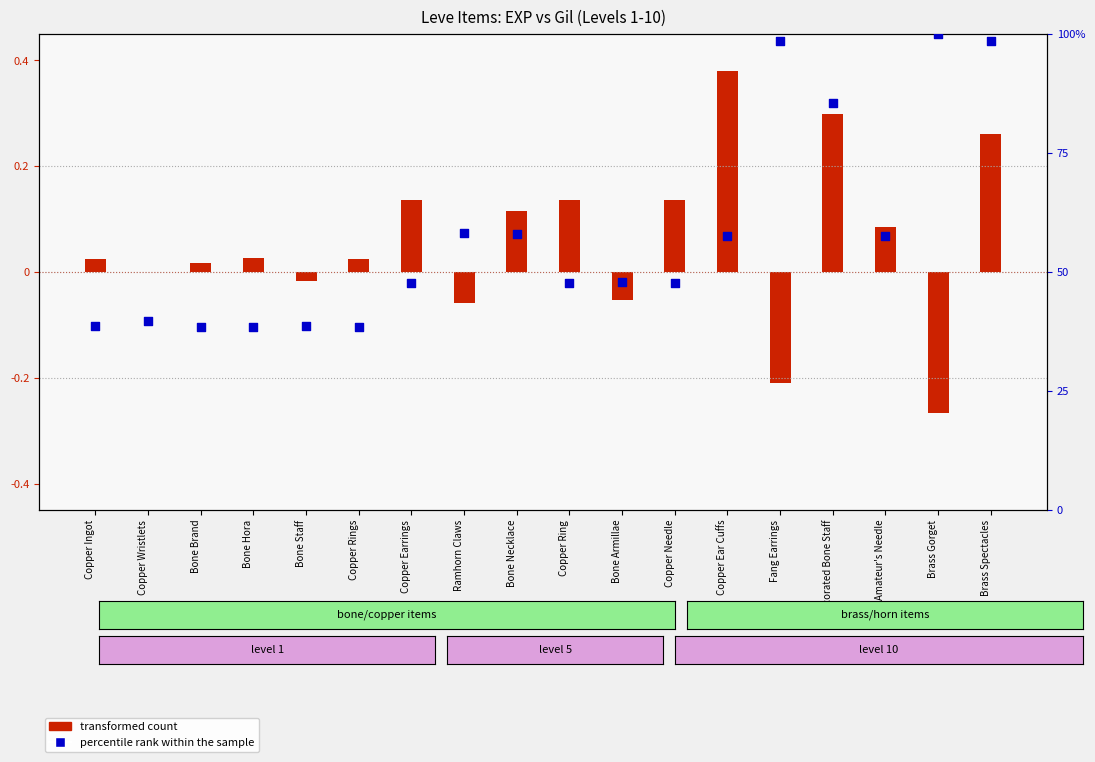

At which category is the sum across all series the highest?

Brass Gorget